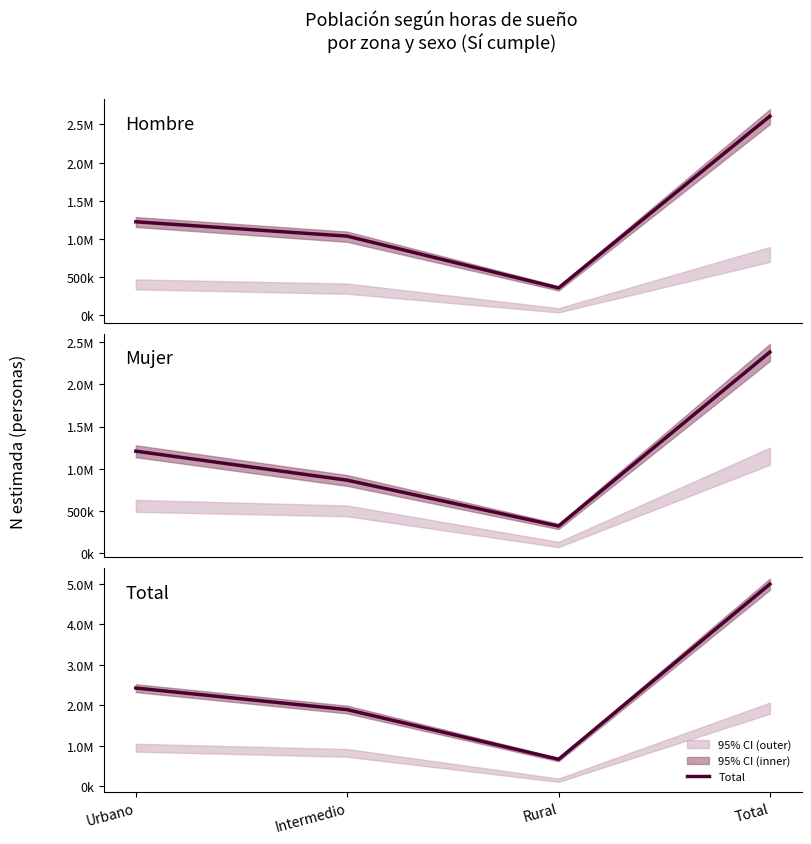

What is the value of the Mujer point at the 1st from the left?

1207107